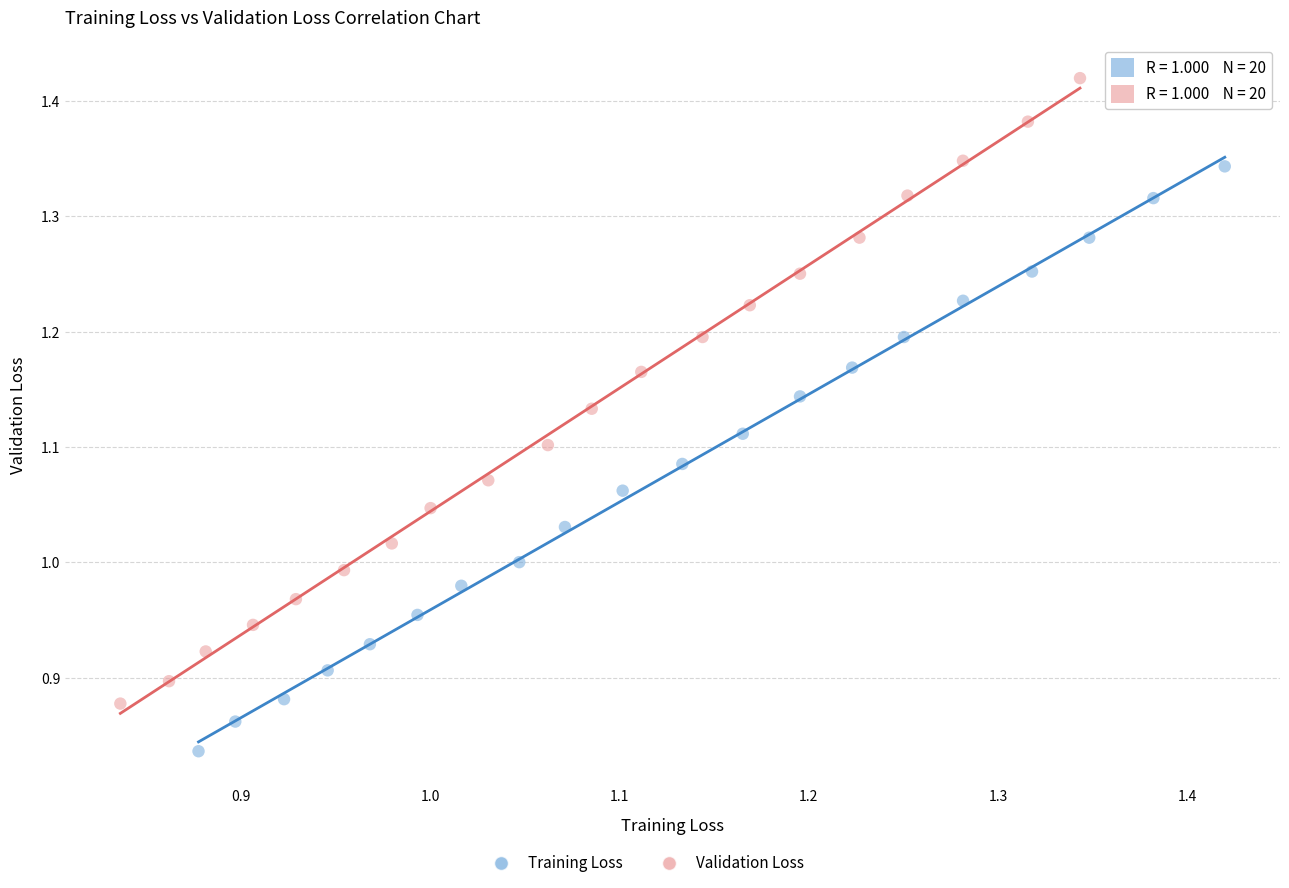

Which series reaches the minimum Y coordinate?

Training Loss